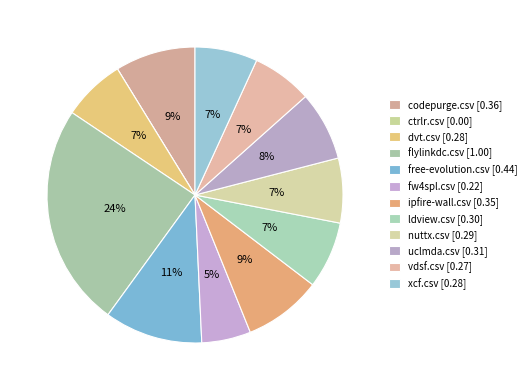

Which category has the smallest portion of the pie?

ctrlr.csv